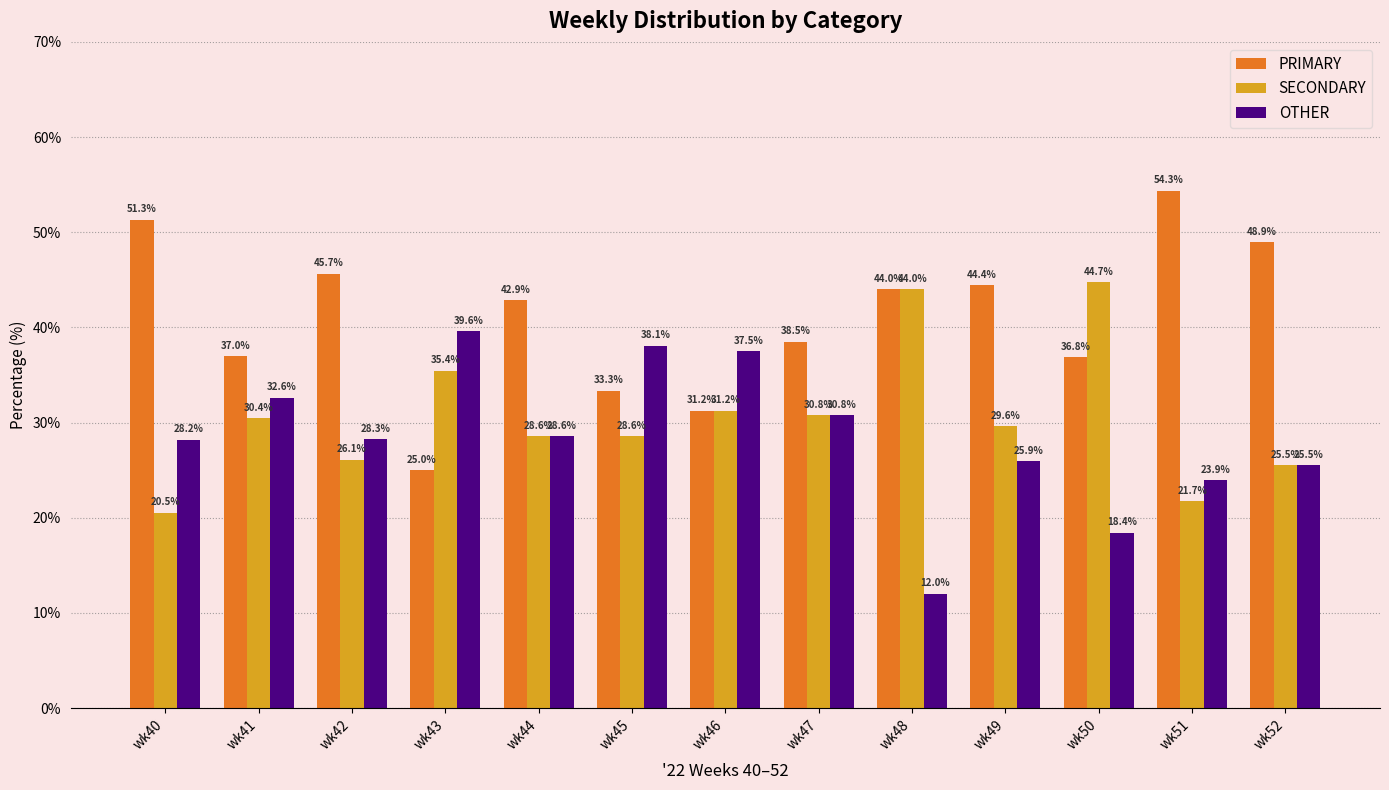

At which label does OTHER first exceed 28?

wk40